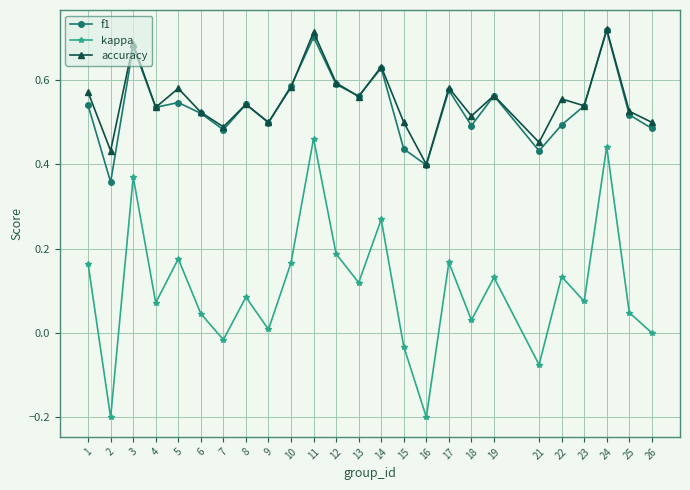

Is the value of kappa at 18 greater than the value of accuracy at 14?

No